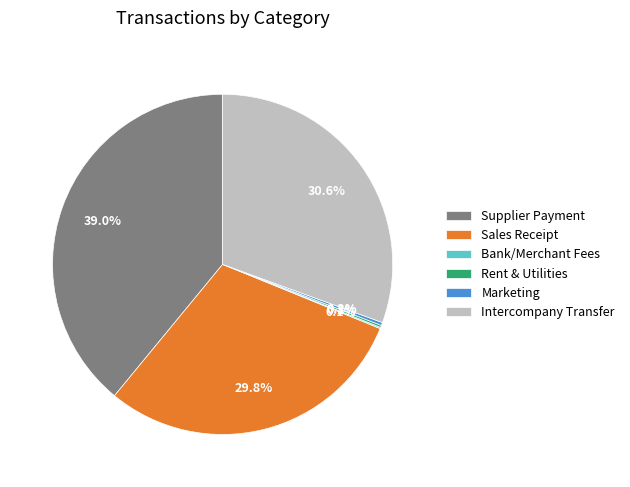

To the nearest percent, what is the average slice percentage?

17%